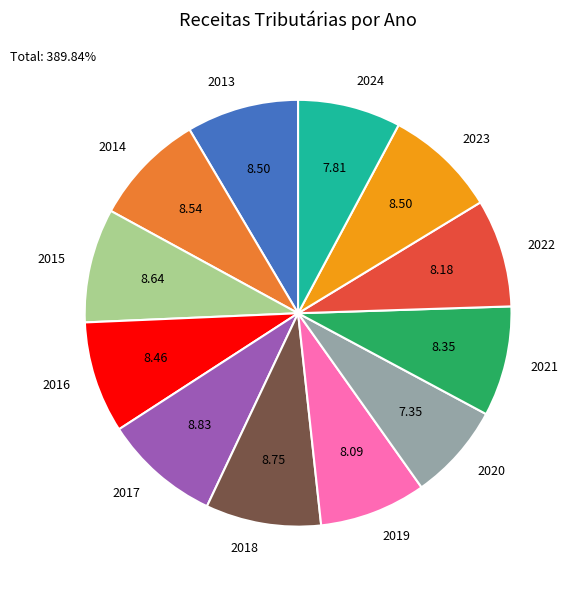

What is the ratio of the value at 2017 to the value at 2022?

1.1